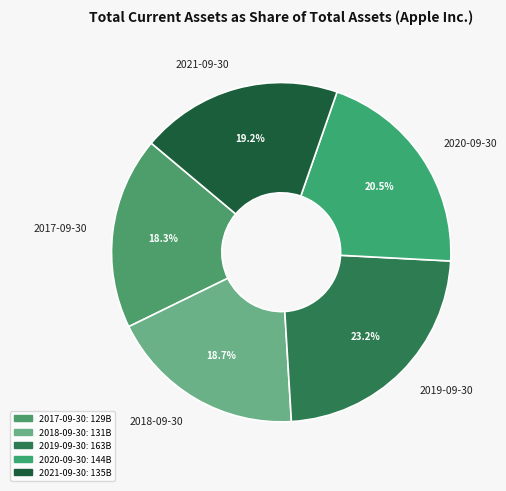

What is the ratio of the value at 2019-09-30 to the value at 2021-09-30?

1.2